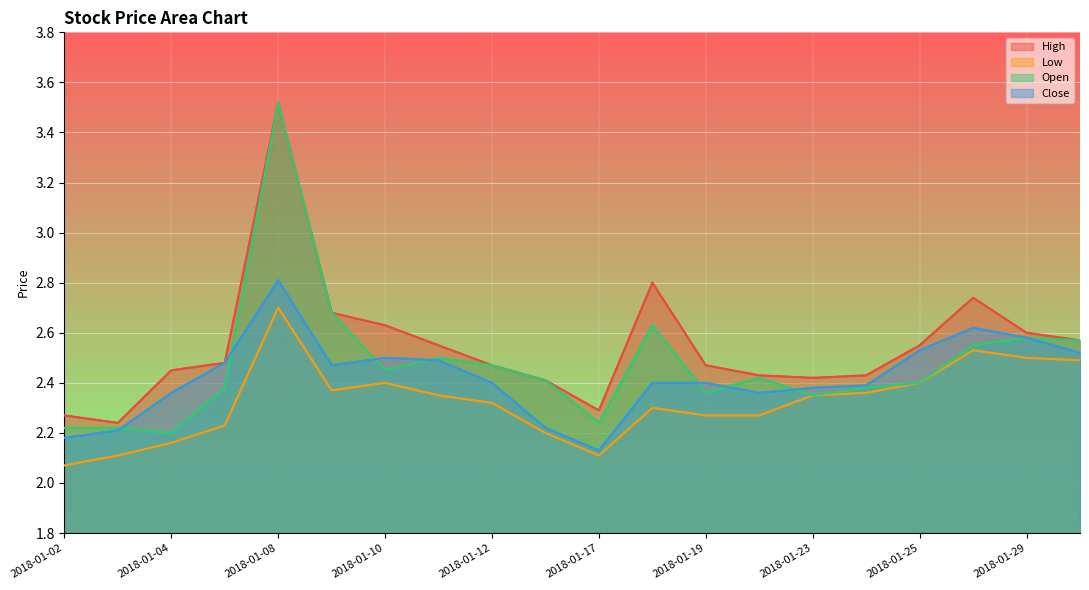

At 2018-01-12, list the series in order from smallest to largest.

Low, Close, High, Open